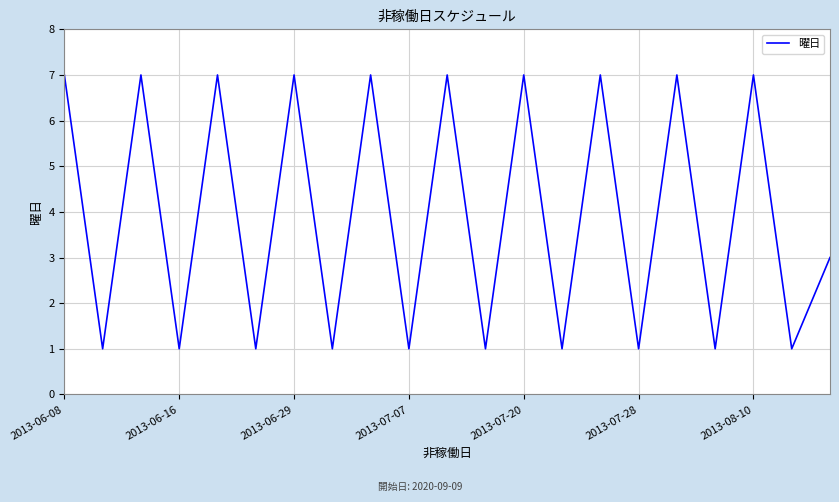

What is the difference between the maximum and minimum values?

6